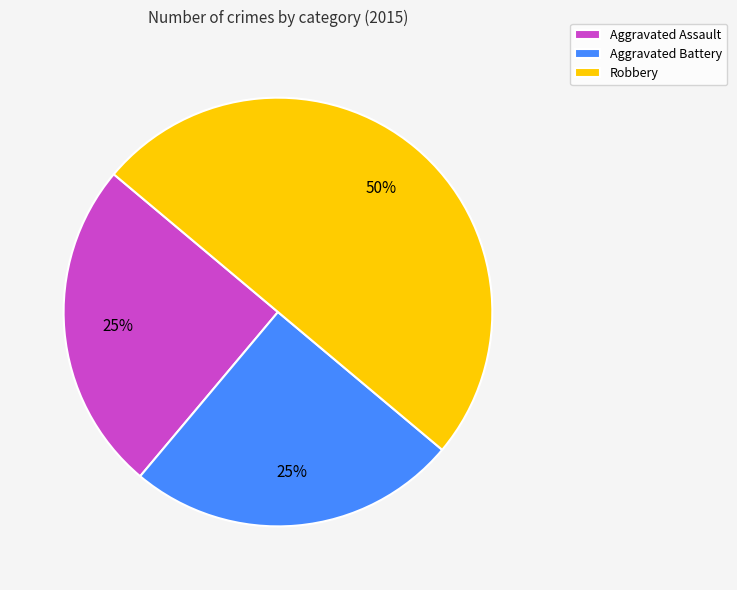

What is the largest slice in the pie chart?

Robbery